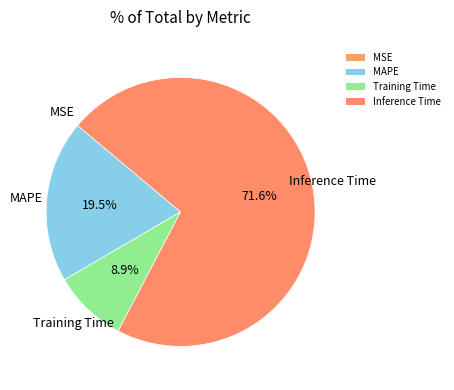

Is the sum of Training Time and MAPE greater than half?

No